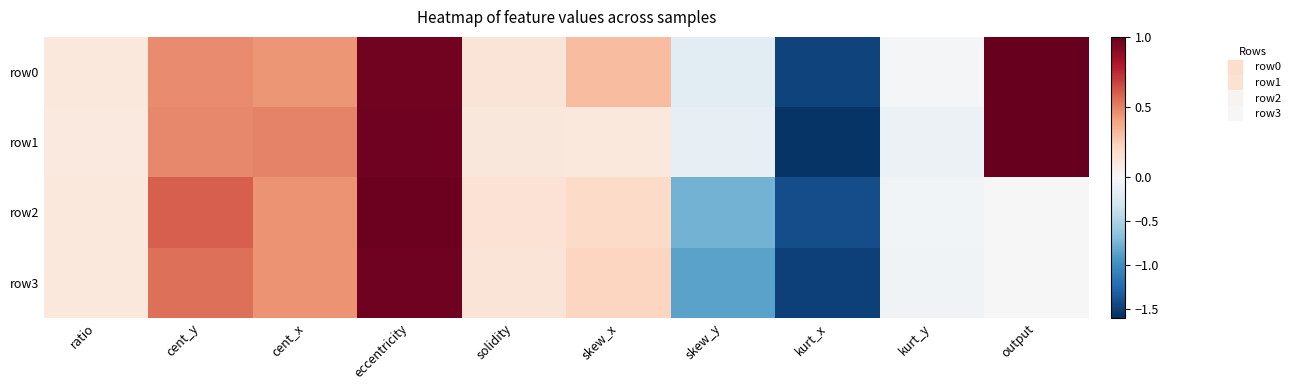

At which category does the chart reach its minimum across all series?

kurt_x